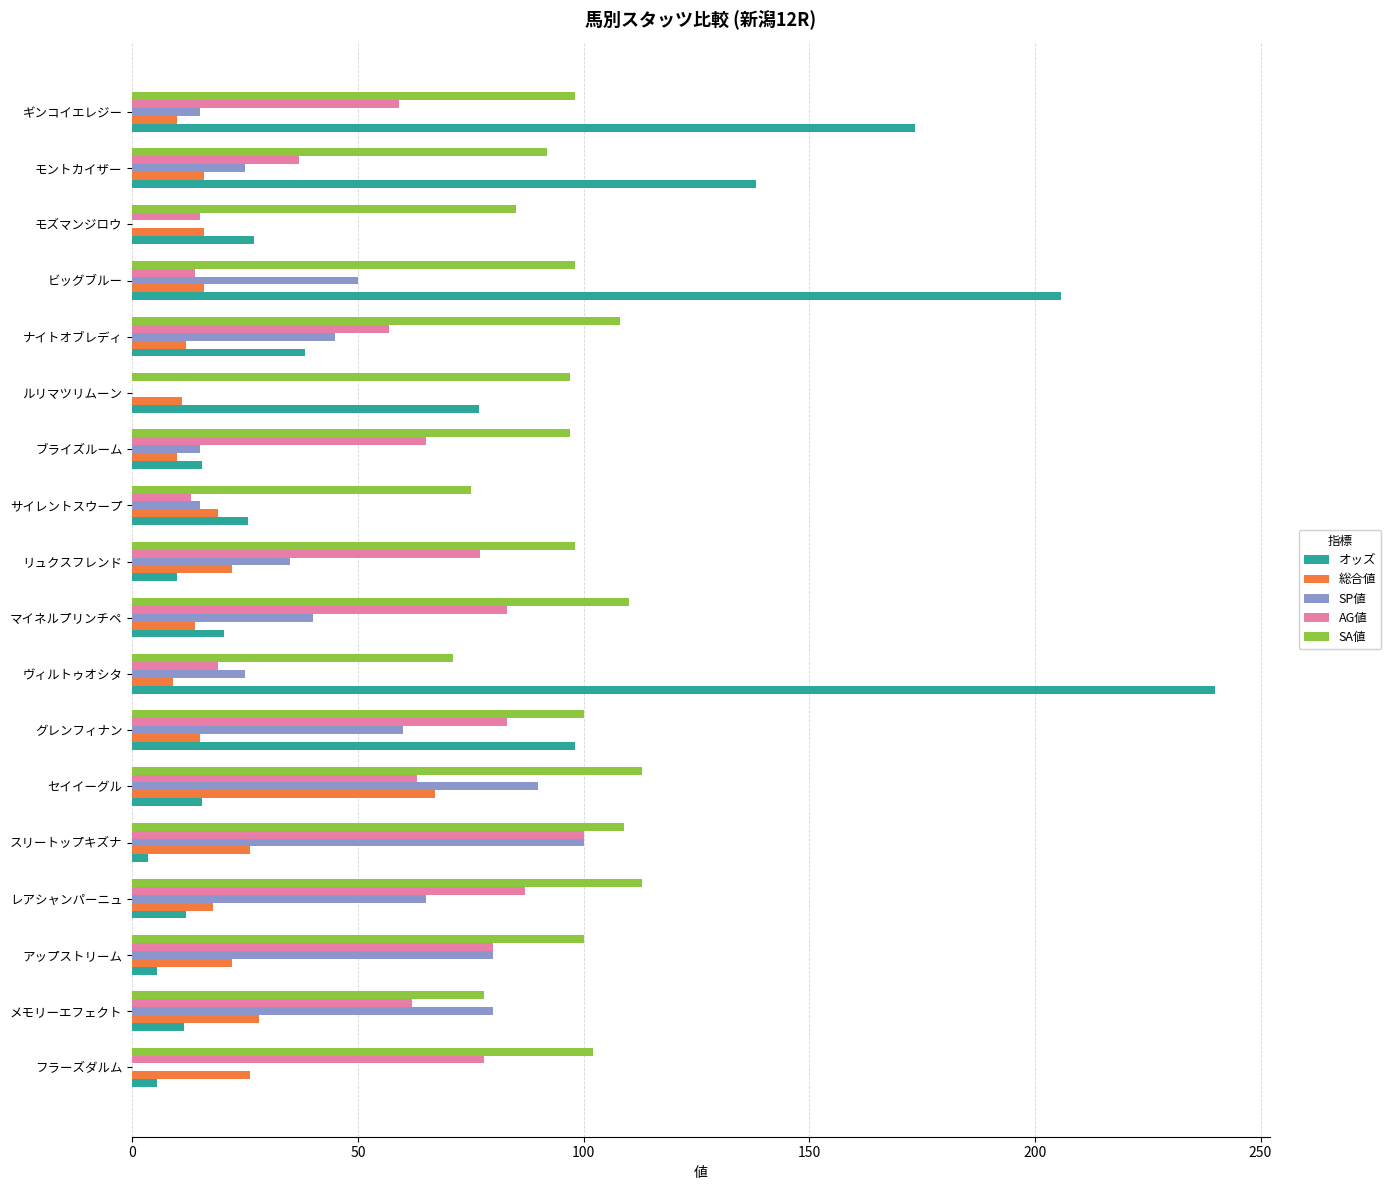

How many categories are shown in the chart?

18